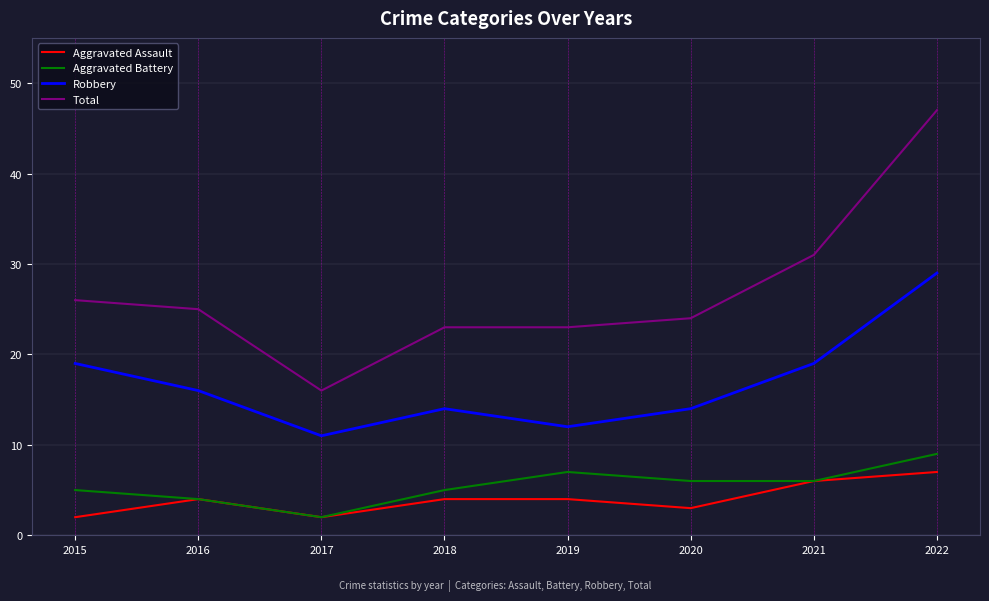

Read the Aggravated Assault value at 2022.

7